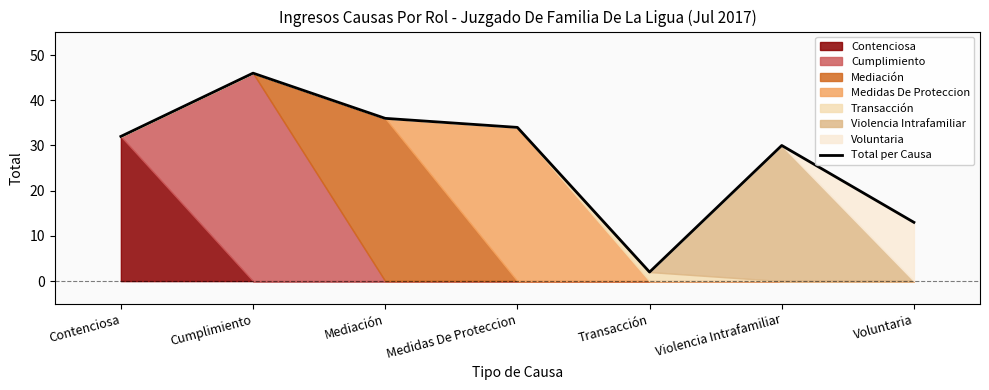

At which category does the data reach its first local valley?

Transacción